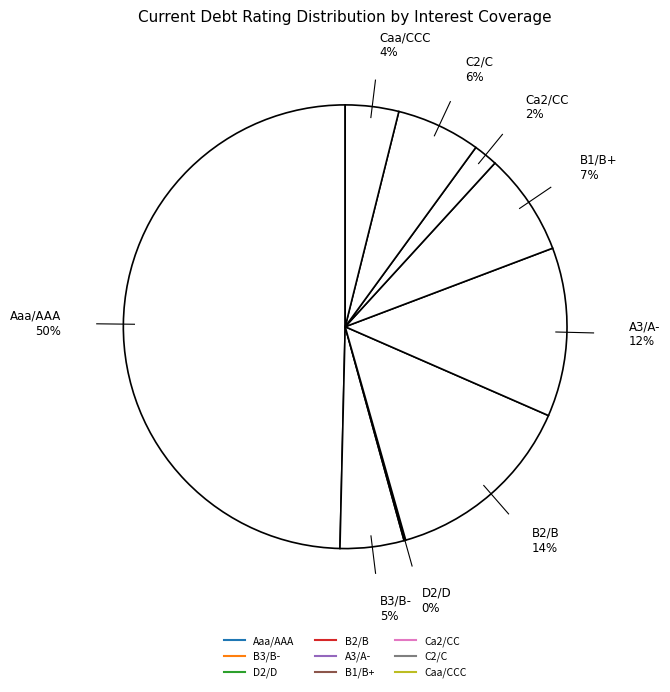

Is there a majority slice in this chart?

No